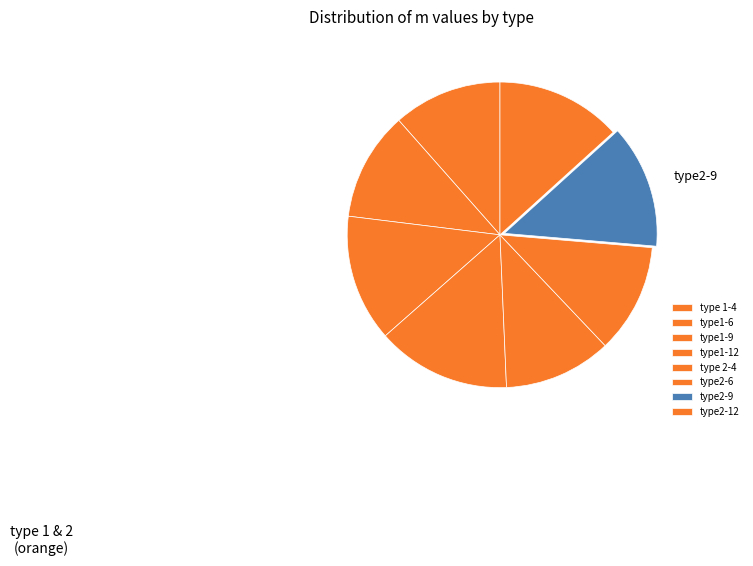

True or false: type1-12 accounts for 29% of the total.

False